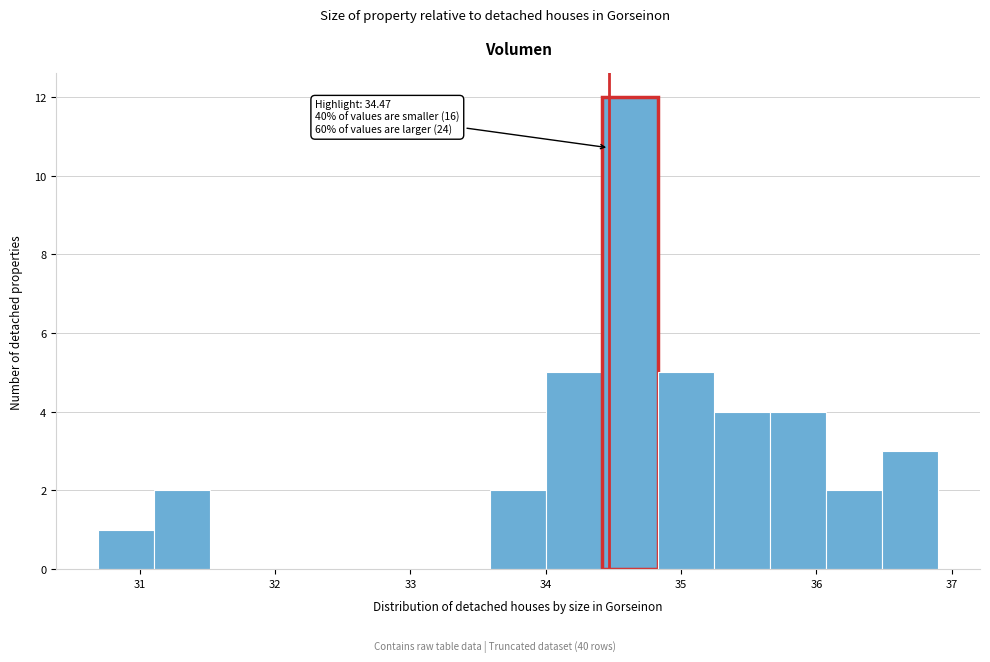

Over which range of the x-axis is the bar tallest?

34.4 to 34.8